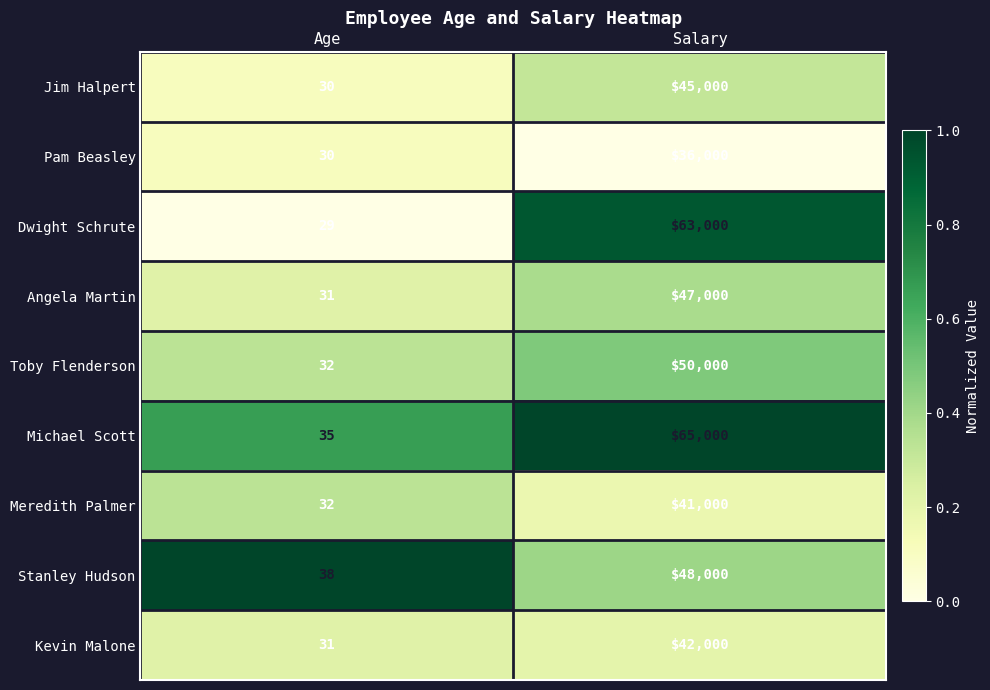

True or false: Pam Beasley has a value of 10956 at Salary.

False